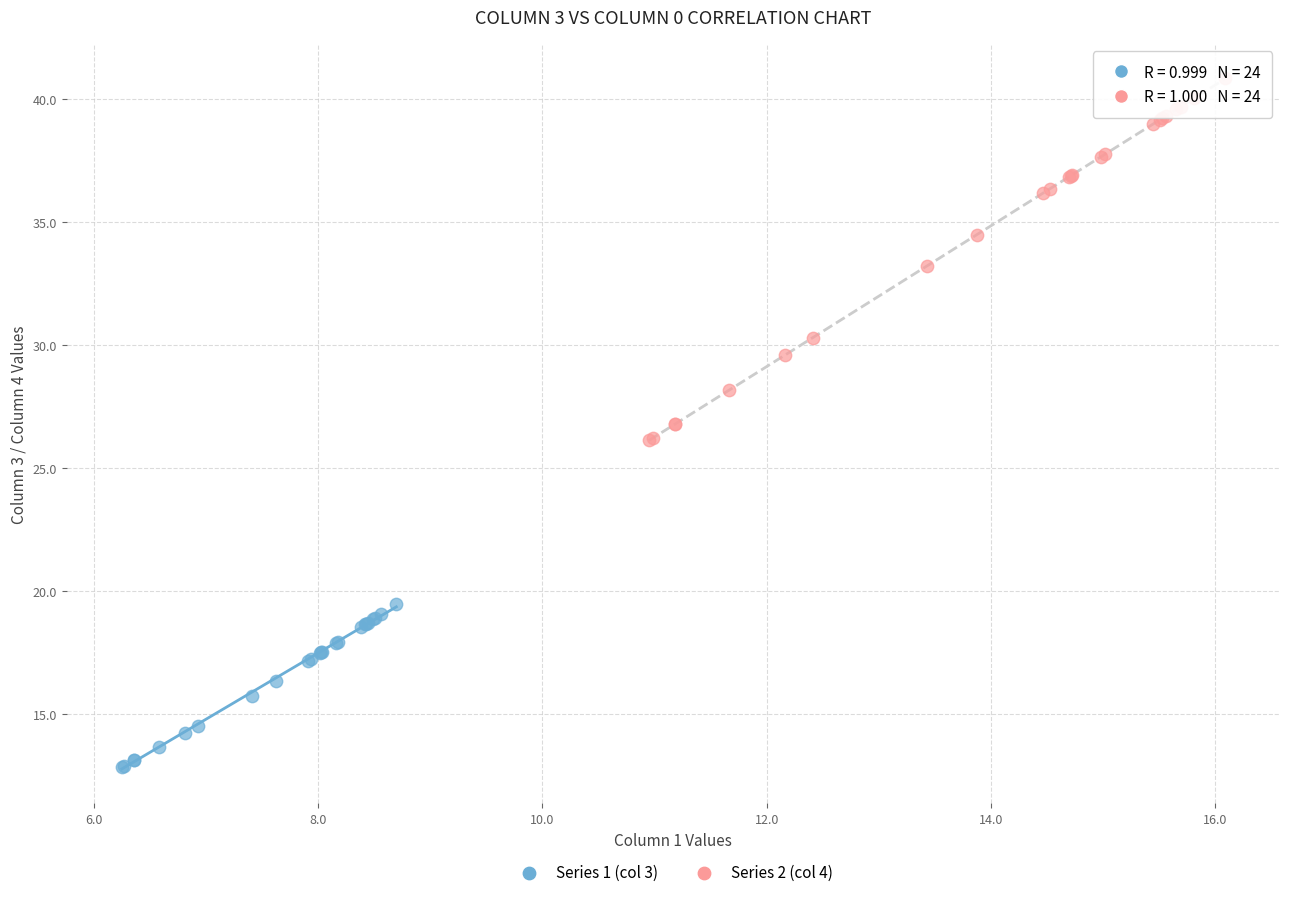

Which series has the largest Y range (max minus min)?

Series 2 (col 4)